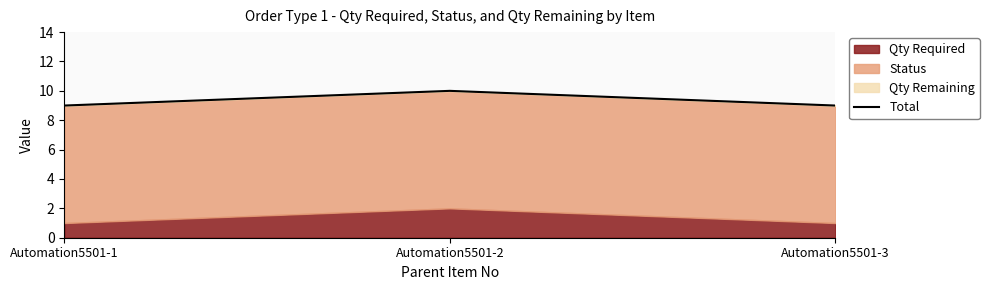

How many lines are shown in the chart?

1